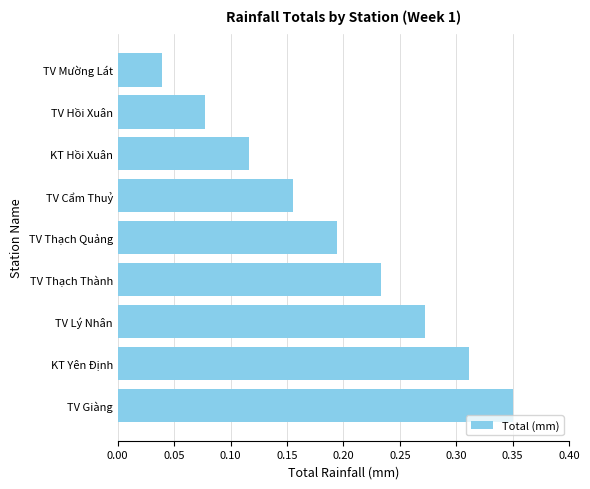

Where is the data nearest to the value 0?

TV Mường Lát